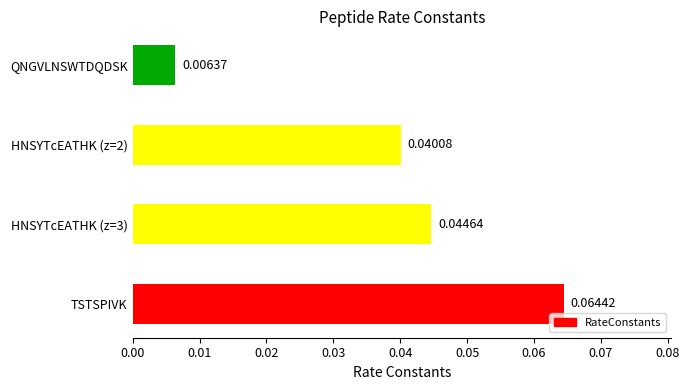

At which label is the value closest to 0?

QNGVLNSWTDQDSK